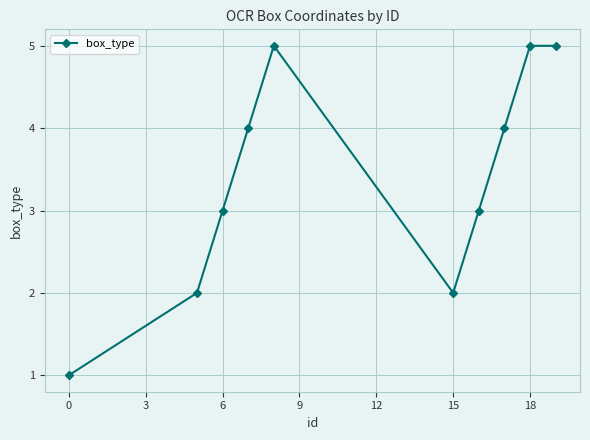

True or false: there are more than 0 points higher than both neighbors.

True